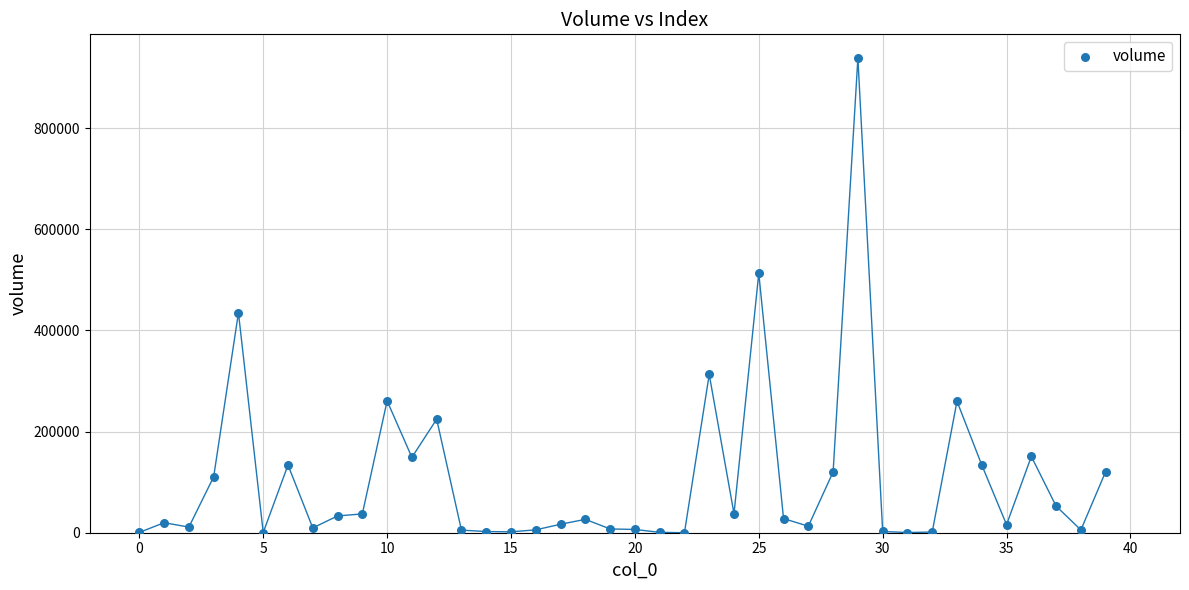

What is the range of Y values (max minus min)?

938774.5